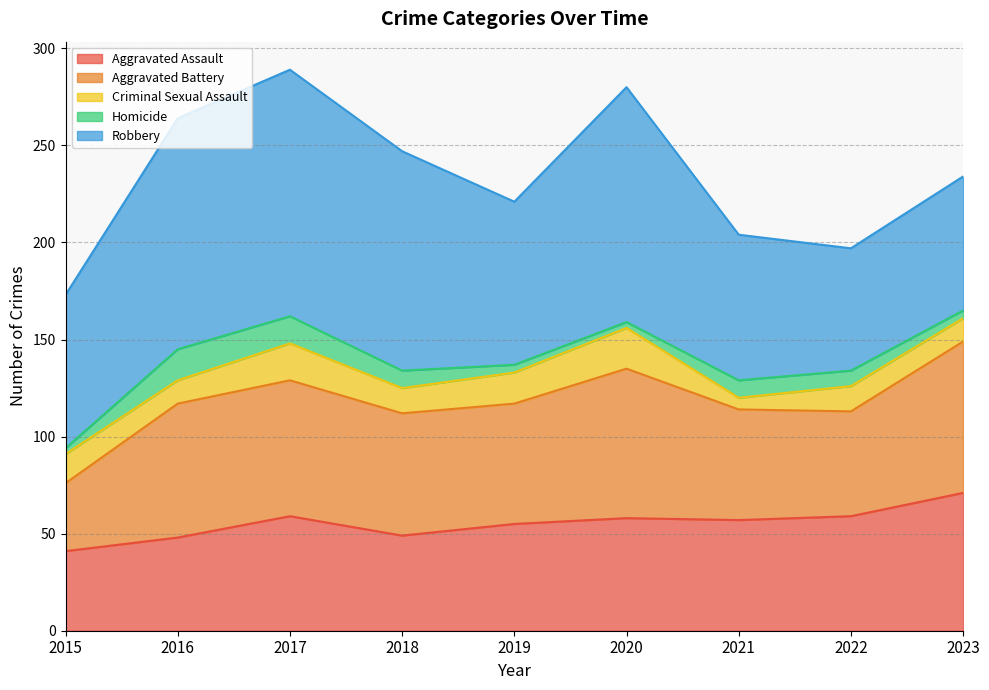

Which series changed the most between 2015 and 2019?

Aggravated Battery